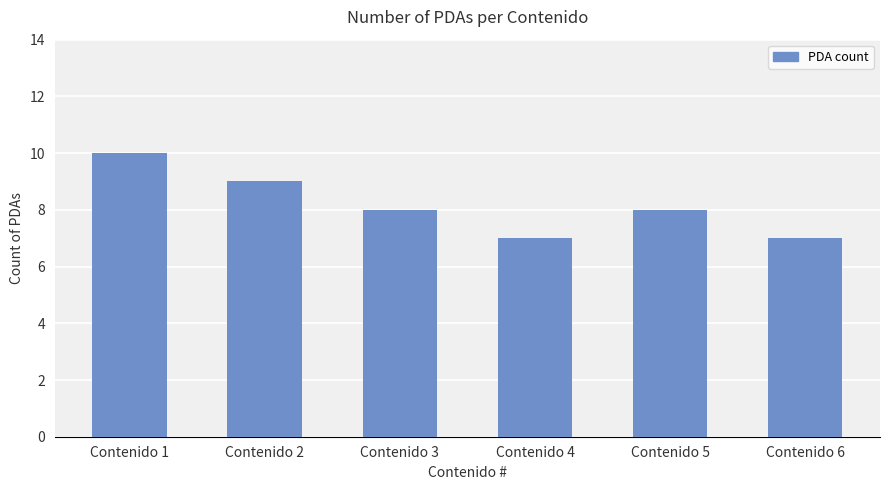

True or false: the data shows 7 at Contenido 1.

False